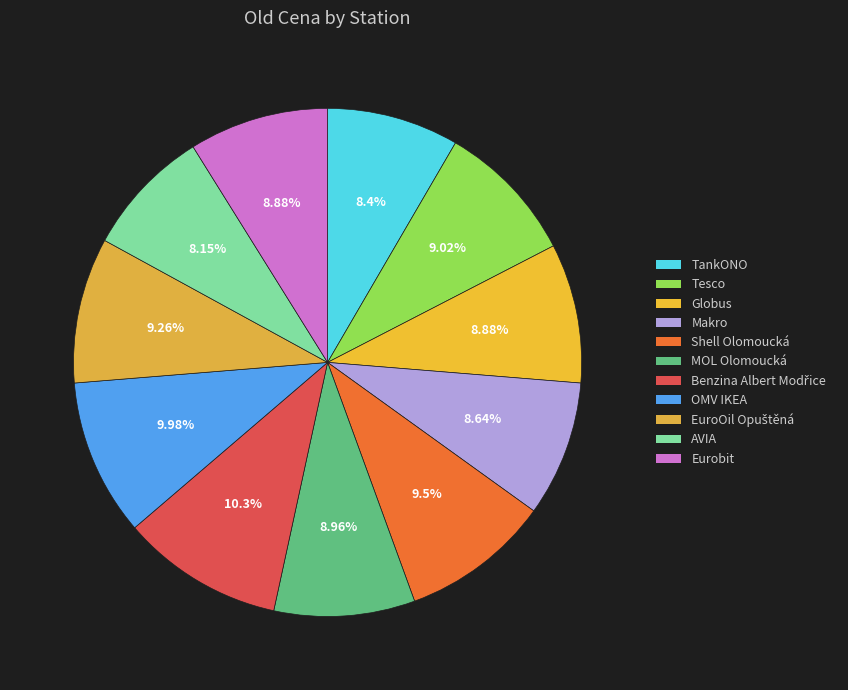

Which slice is the smallest?

AVIA